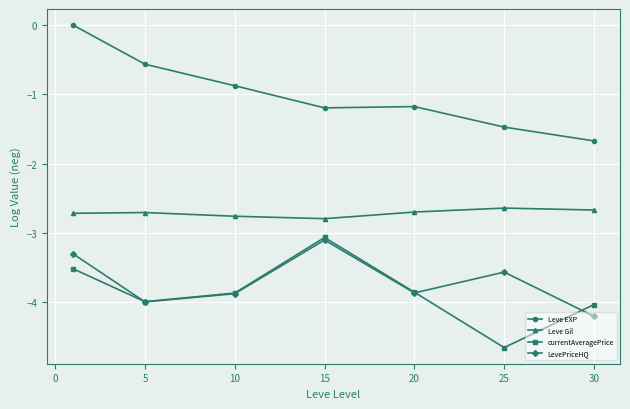

What is the value of the LevePriceHQ point at the 7th from the left?

-4.2